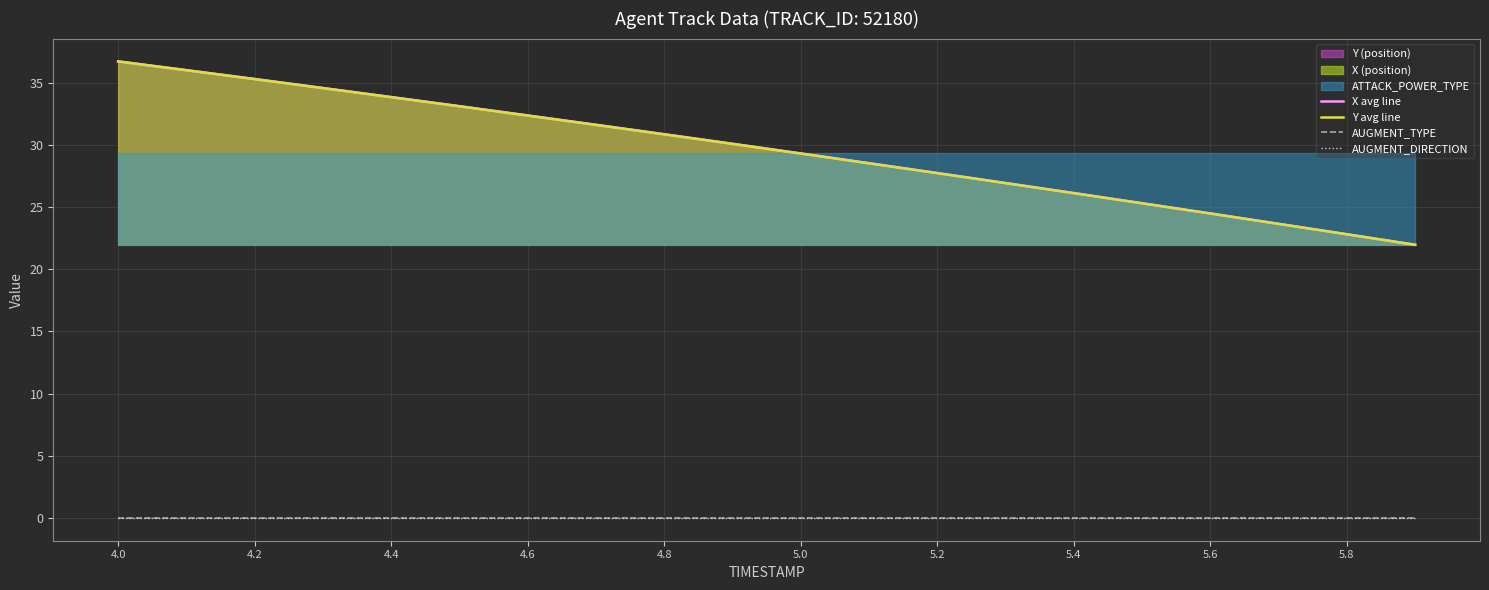

True or false: Y avg line and AUGMENT_DIRECTION cross at least once.

False